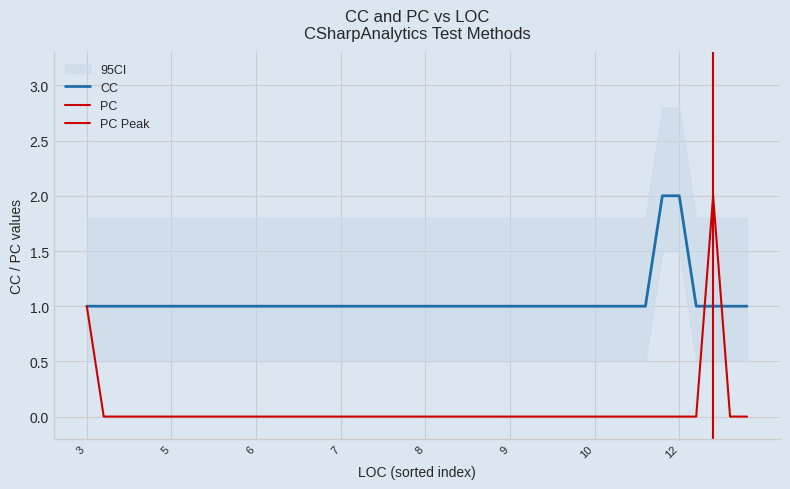

Does the chart display data point markers on the line(s)?

No